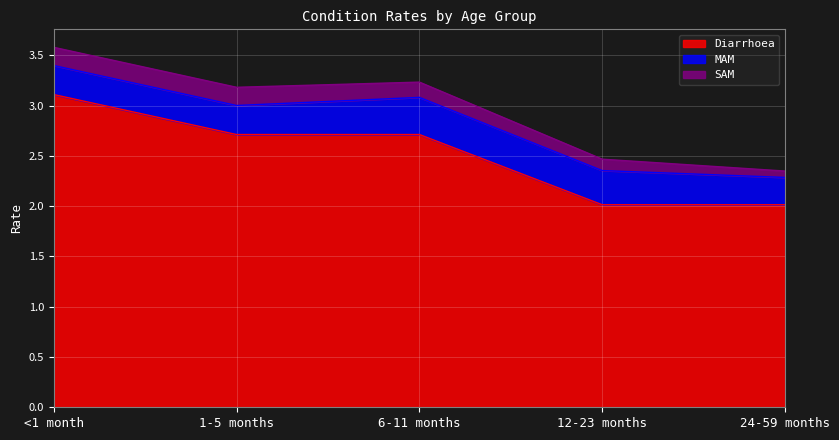

What position from the right is 1-5 months?

4